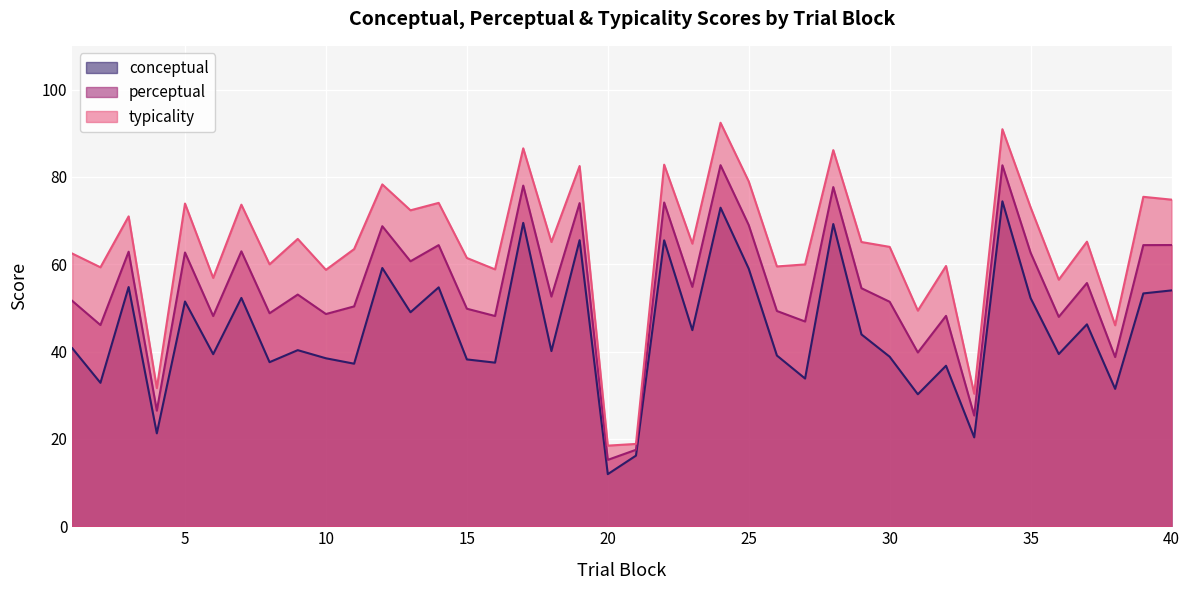

What is the spread (max minus min) of values at 28?

16.9